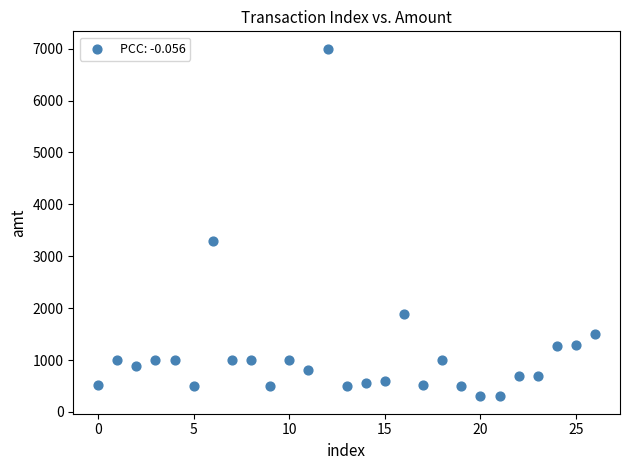

What Y value in the scatter plot is closest to 3650?

3300